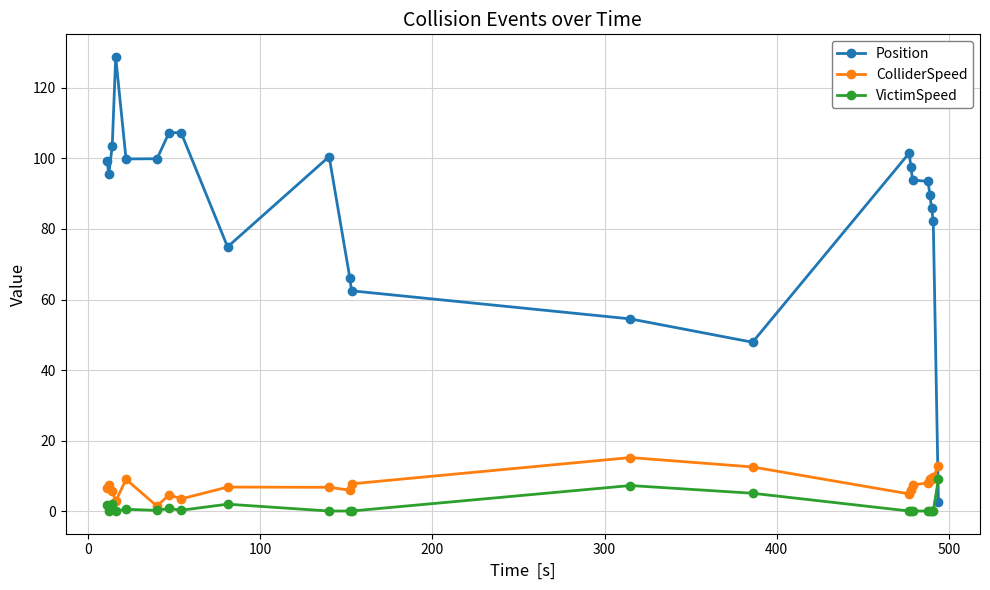

Which series has the largest total across all categories?

Position